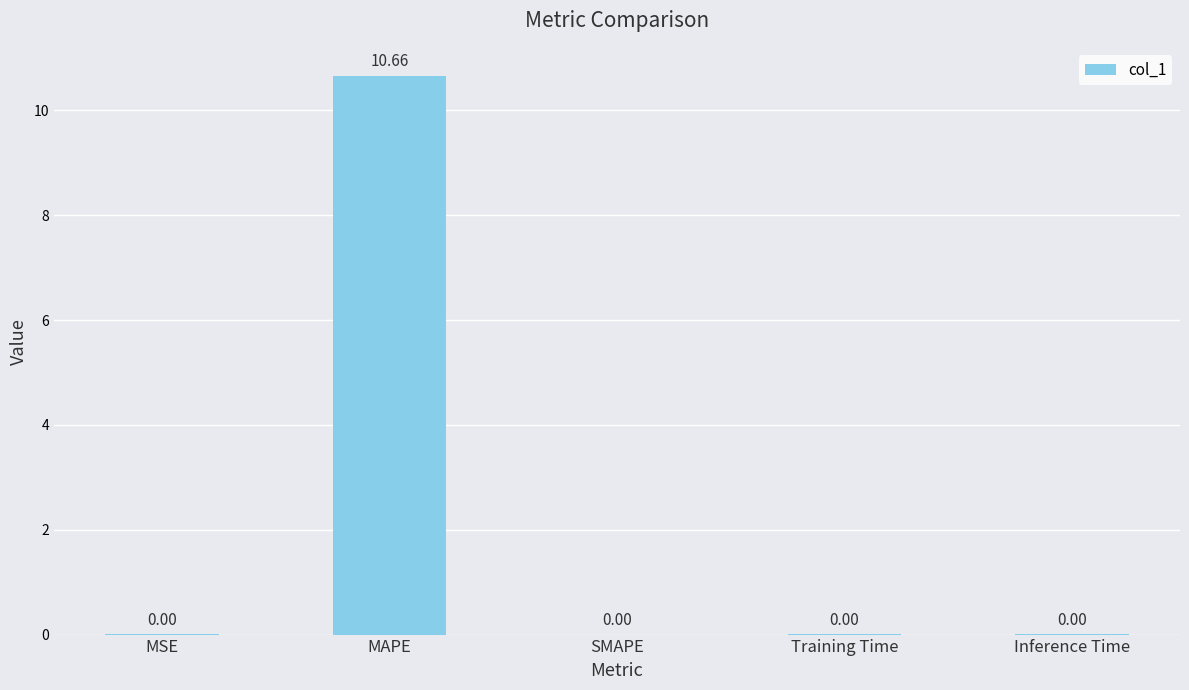

Which category has the highest value across all series?

MAPE